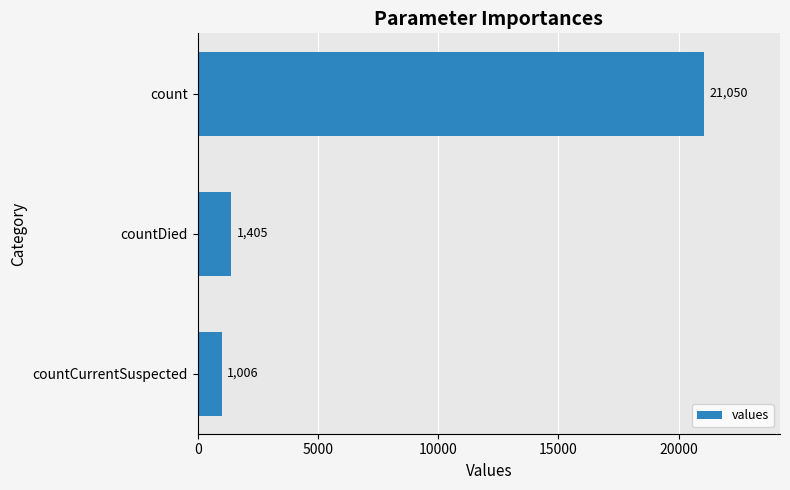

What is the sum of the values at countCurrentSuspected and count?

22056